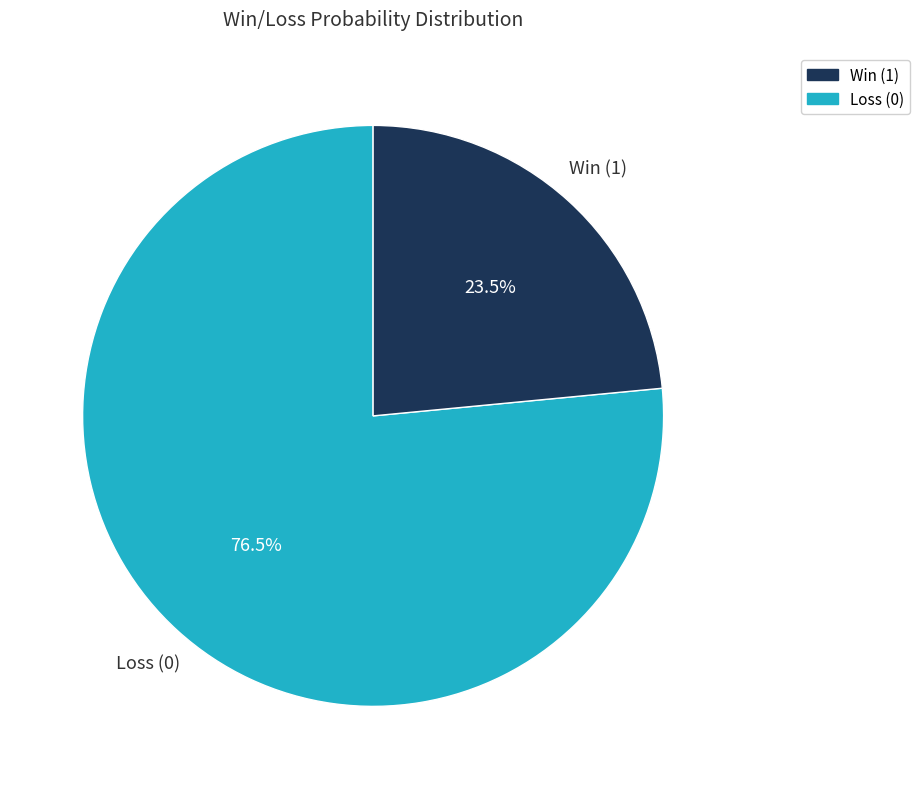

Is there any slice that represents more than half of the pie?

Yes